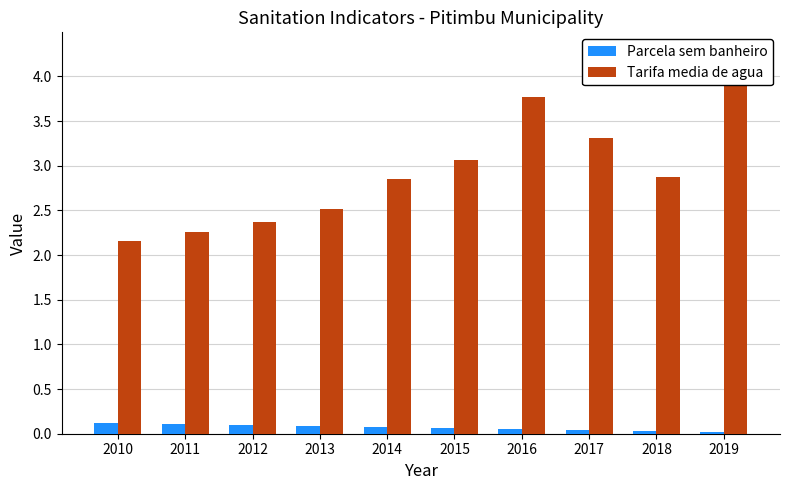

Is the value of Parcela sem banheiro at 2017 greater than the value of Tarifa media de agua at 2014?

No